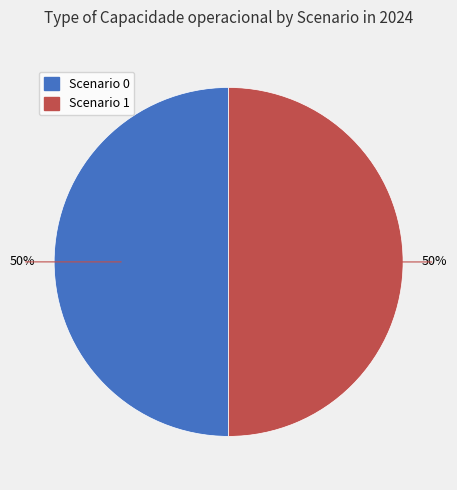

Which category has the biggest portion of the pie?

1